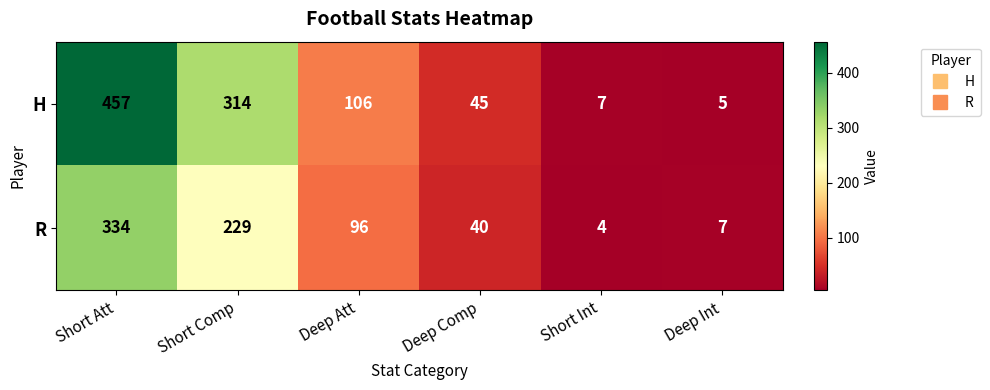

What is the sum of all R values?

710